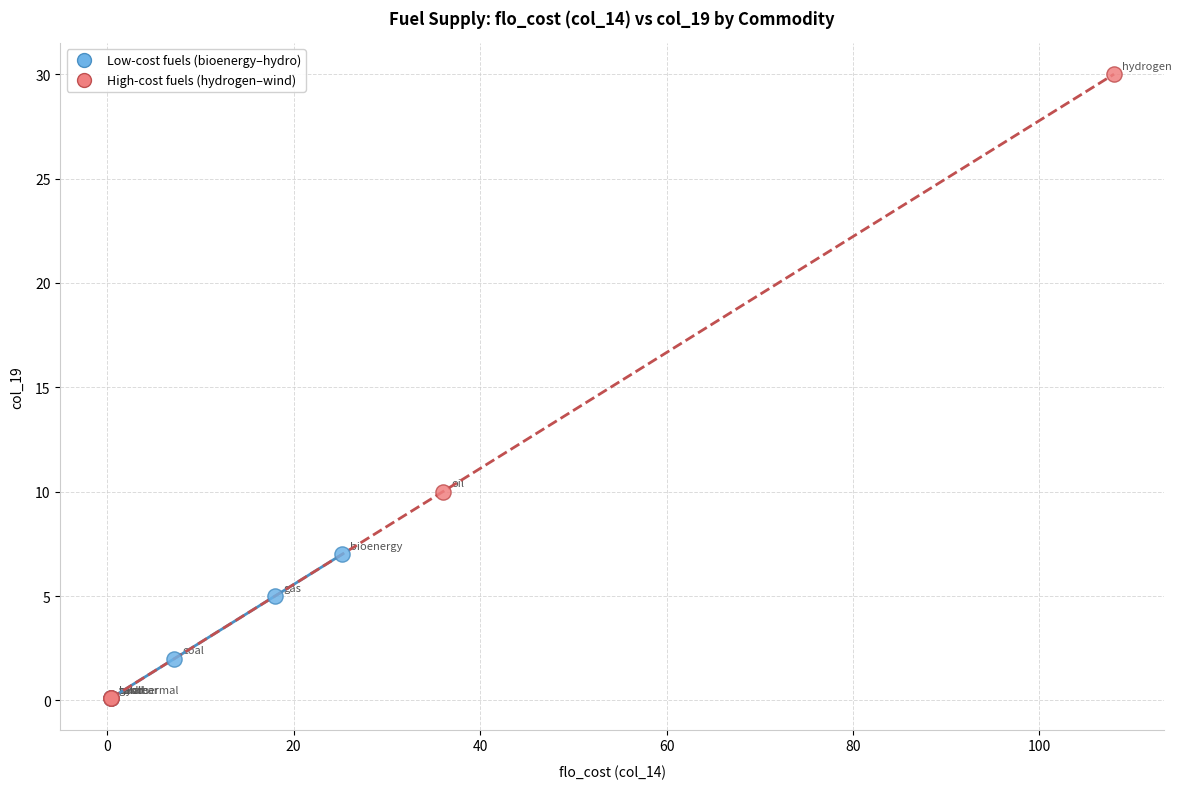

Which series has the widest spread of Y values?

High-cost fuels (hydrogen–wind)